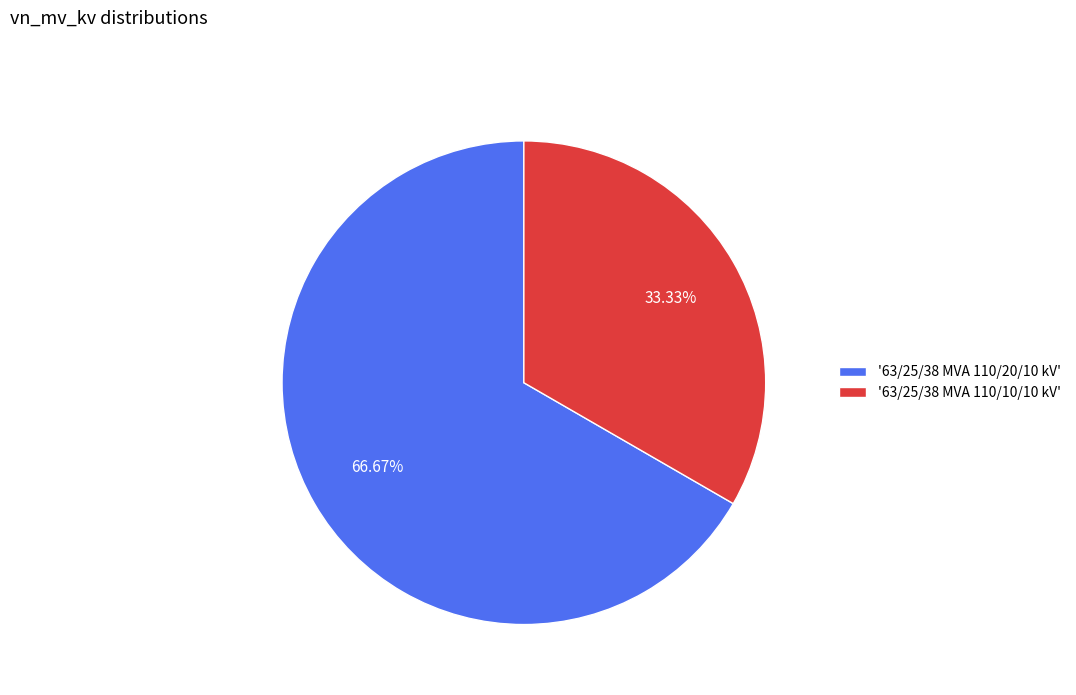

Is the sum of '63/25/38 MVA 110/20/10 kV' and '63/25/38 MVA 110/10/10 kV' greater than half?

Yes